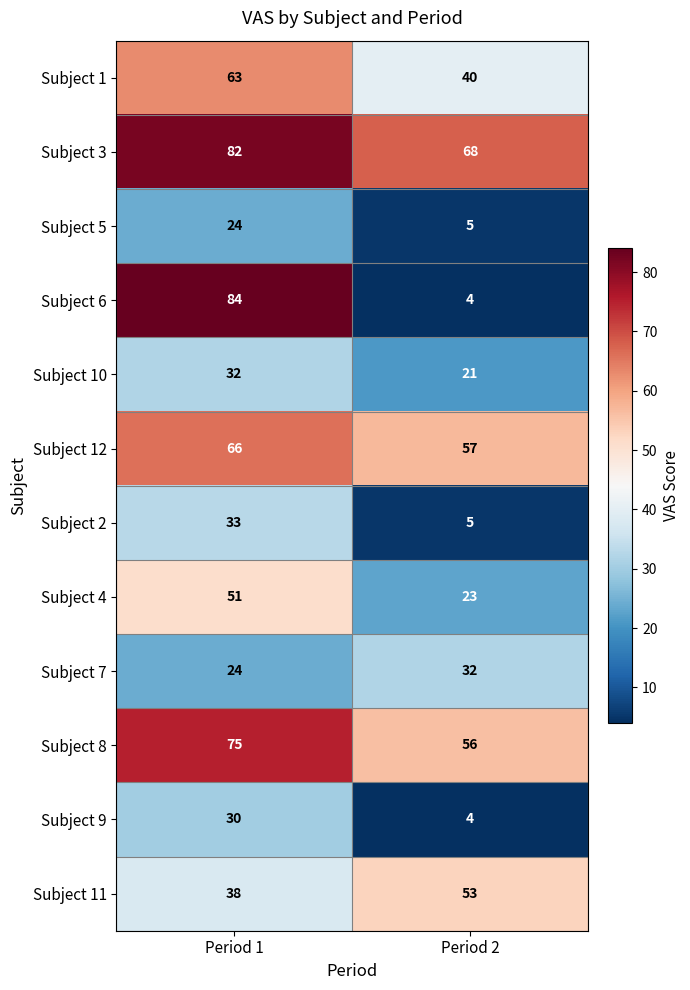

What is the spread (max minus min) of values at Period 2?

64